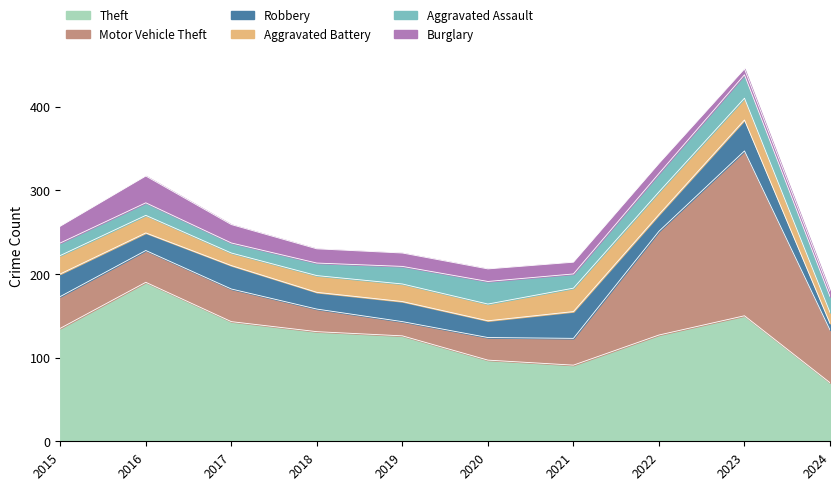

True or false: Robbery has a value of 13 at 2016.

False